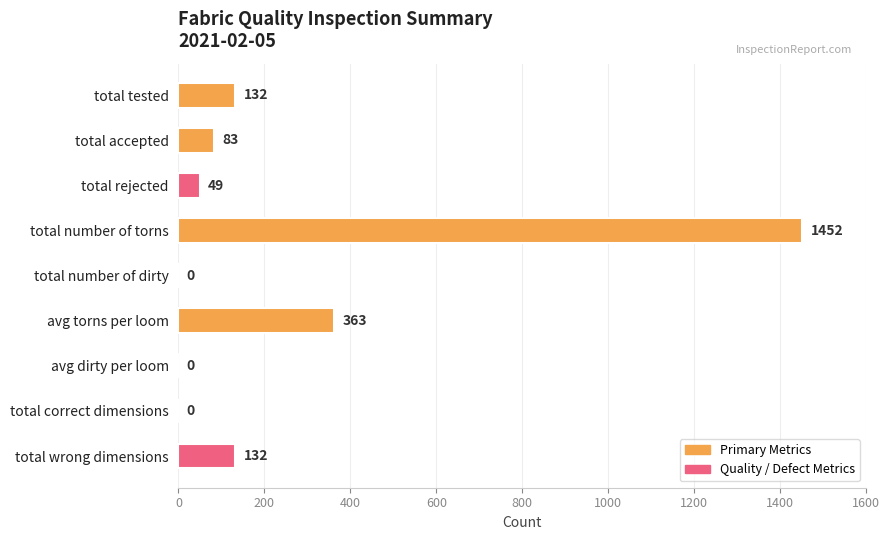

What is the sum of the values at total wrong dimensions and total tested?

264